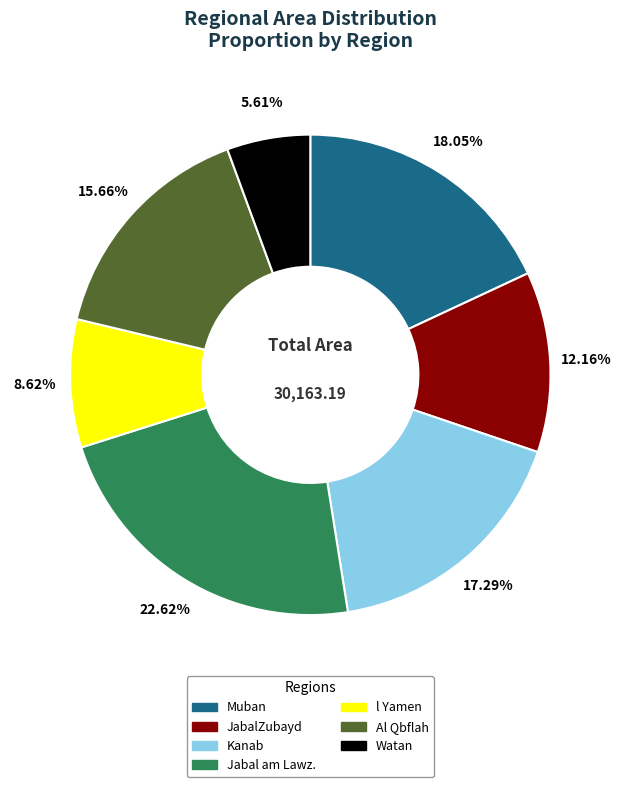

To the nearest percent, what is the combined percentage of Muban and Jabal am Lawz.?

41%